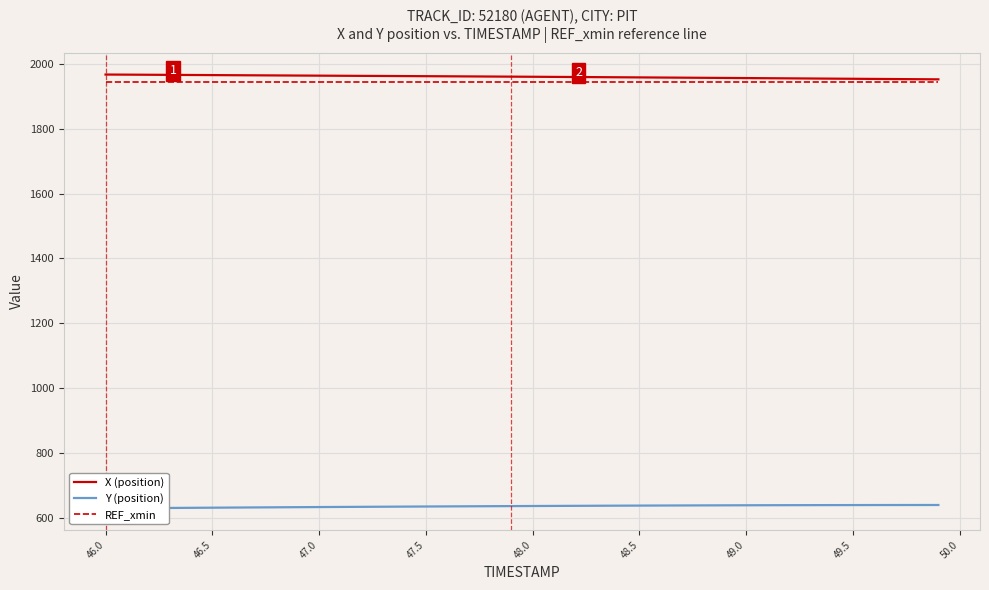

True or false: X (position) and REF_xmin cross at least once.

False